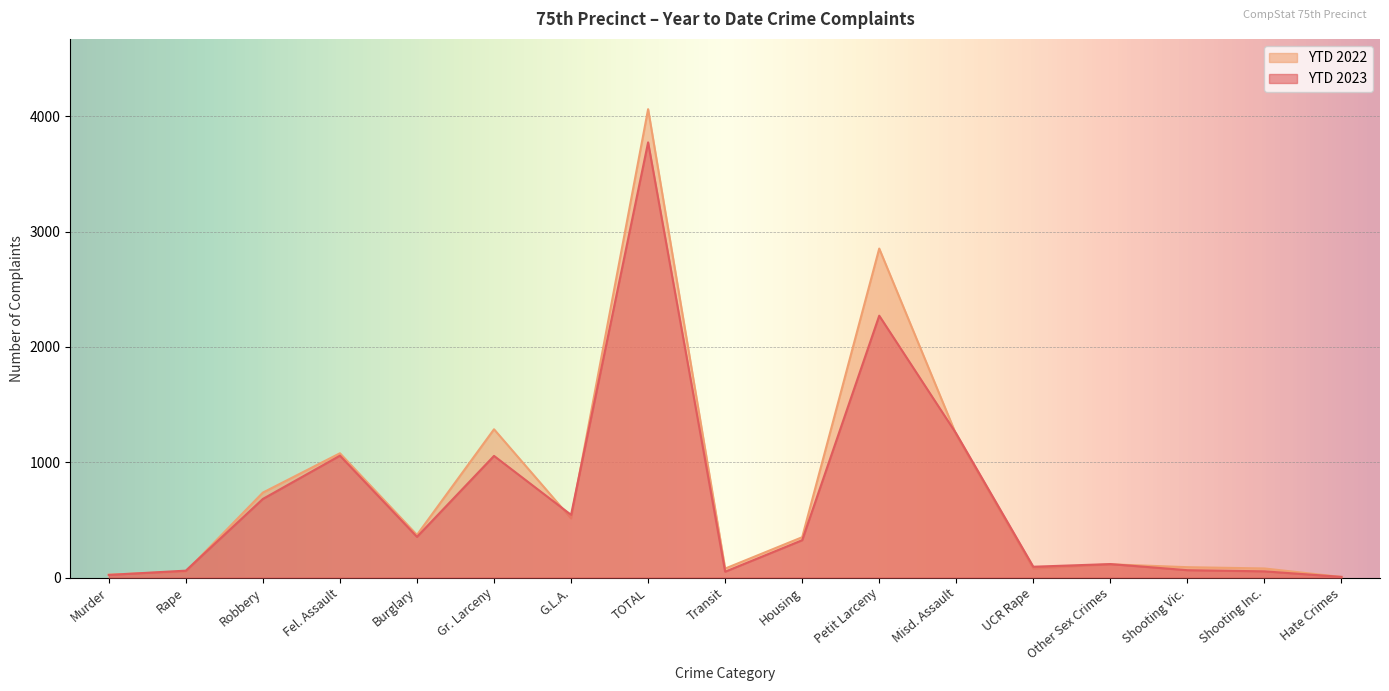

What is the sum of the YTD 2022 values at Fel. Assault and Misd. Assault?

2316